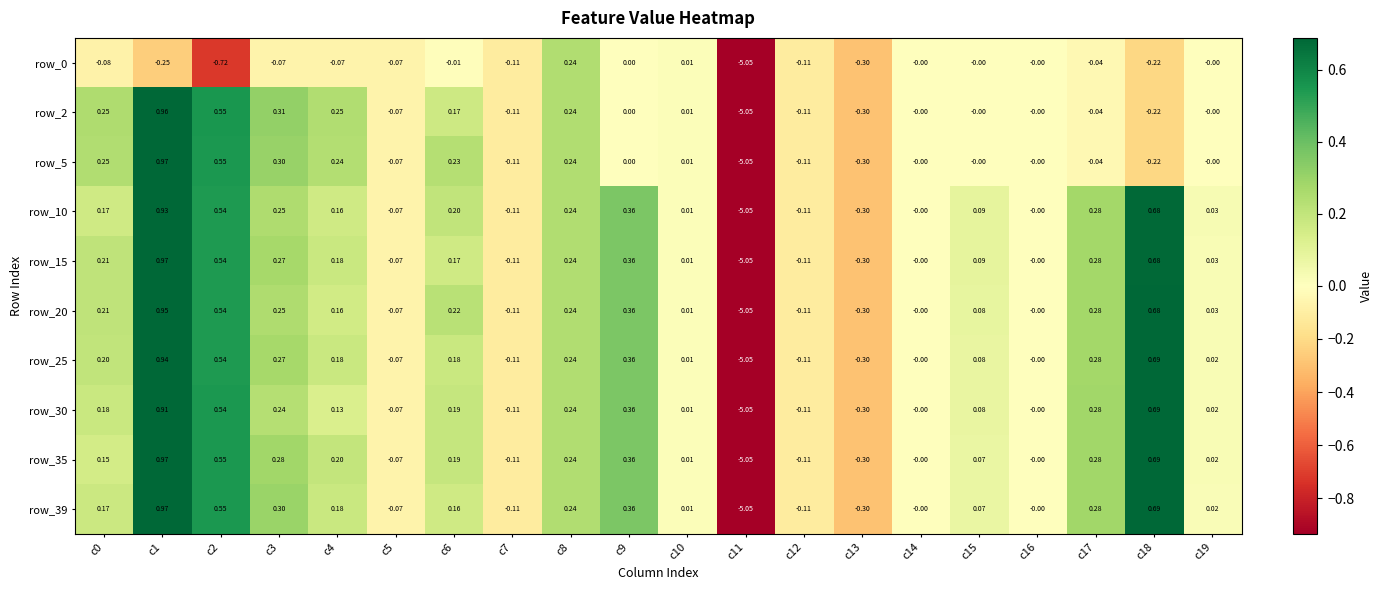

What is the total value across all series at c9?

2.5